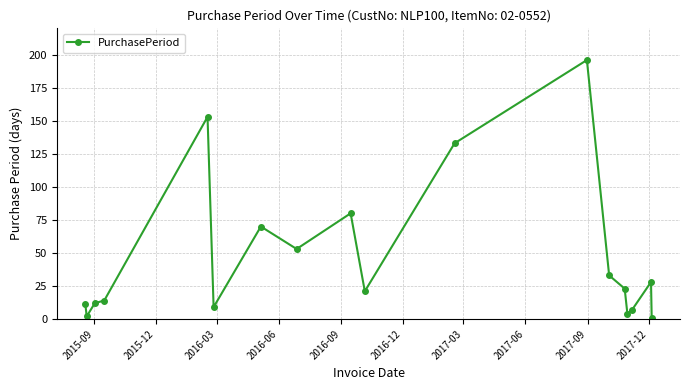

What is the maximum value shown in the chart?

196